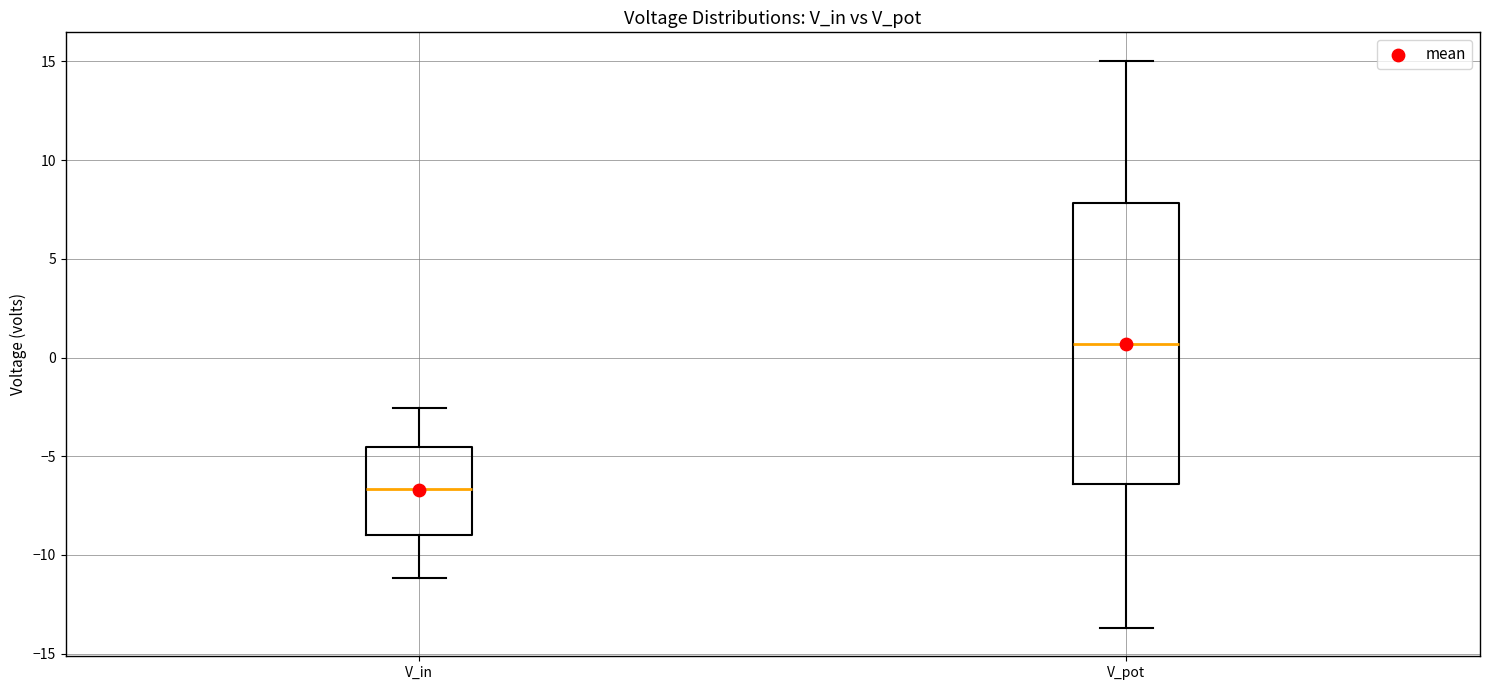

Comparing the boxes themselves (not the whiskers), which one is the tallest?

V_pot